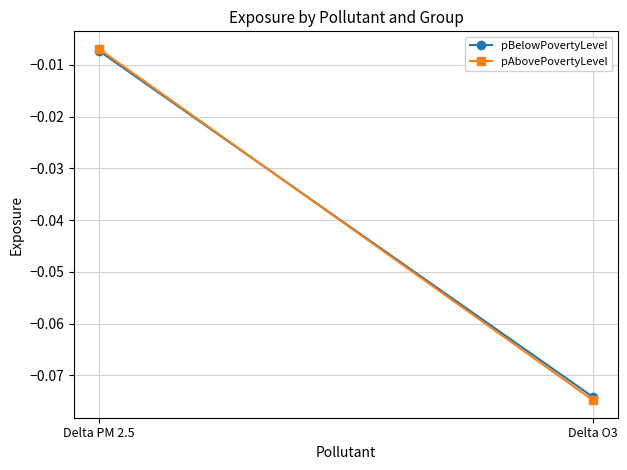

Reading left to right, extract all data points from this chart.

pBelowPovertyLevel: -0.0	-0.1
pAbovePovertyLevel: -0.0	-0.1